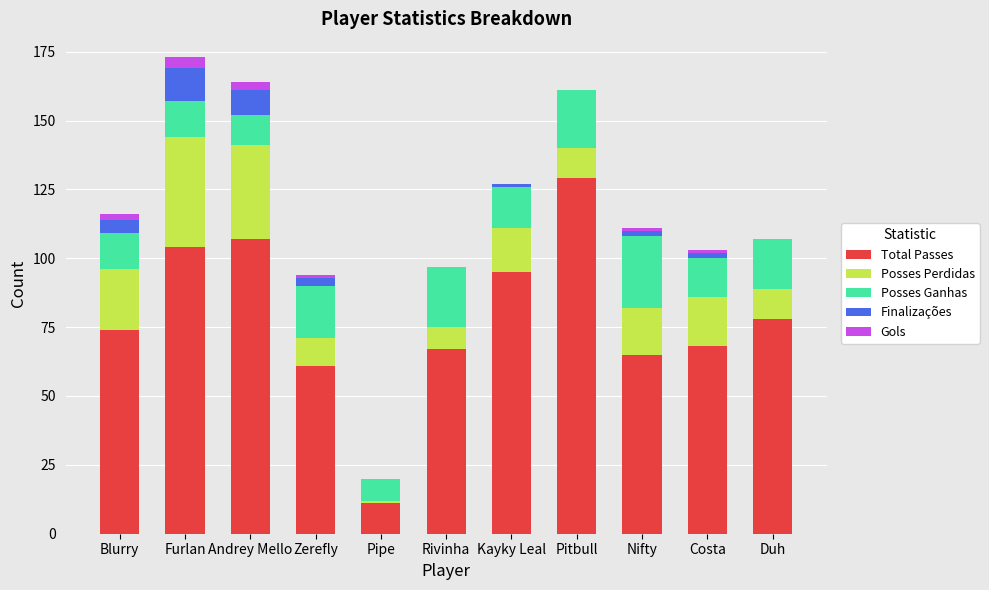

What is the total value across all series at Furlan?

173